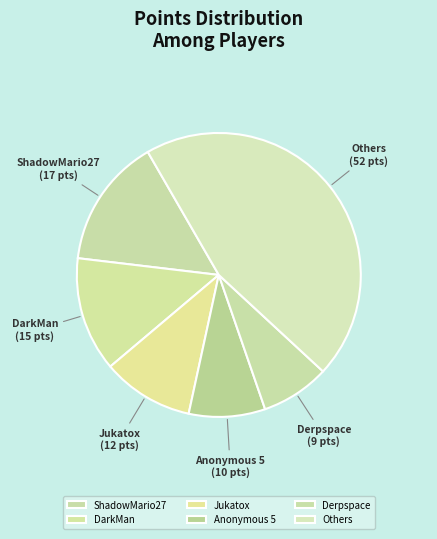

Rank the categories by value from highest to lowest.

Others, ShadowMario27, DarkMan, Jukatox, Anonymous 5, Derpspace